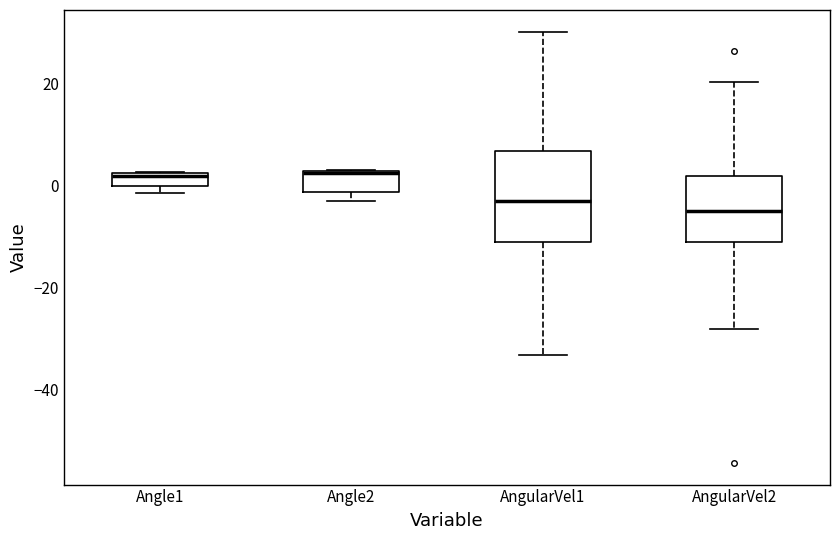

Which box's median line is the lowest?

AngularVel2